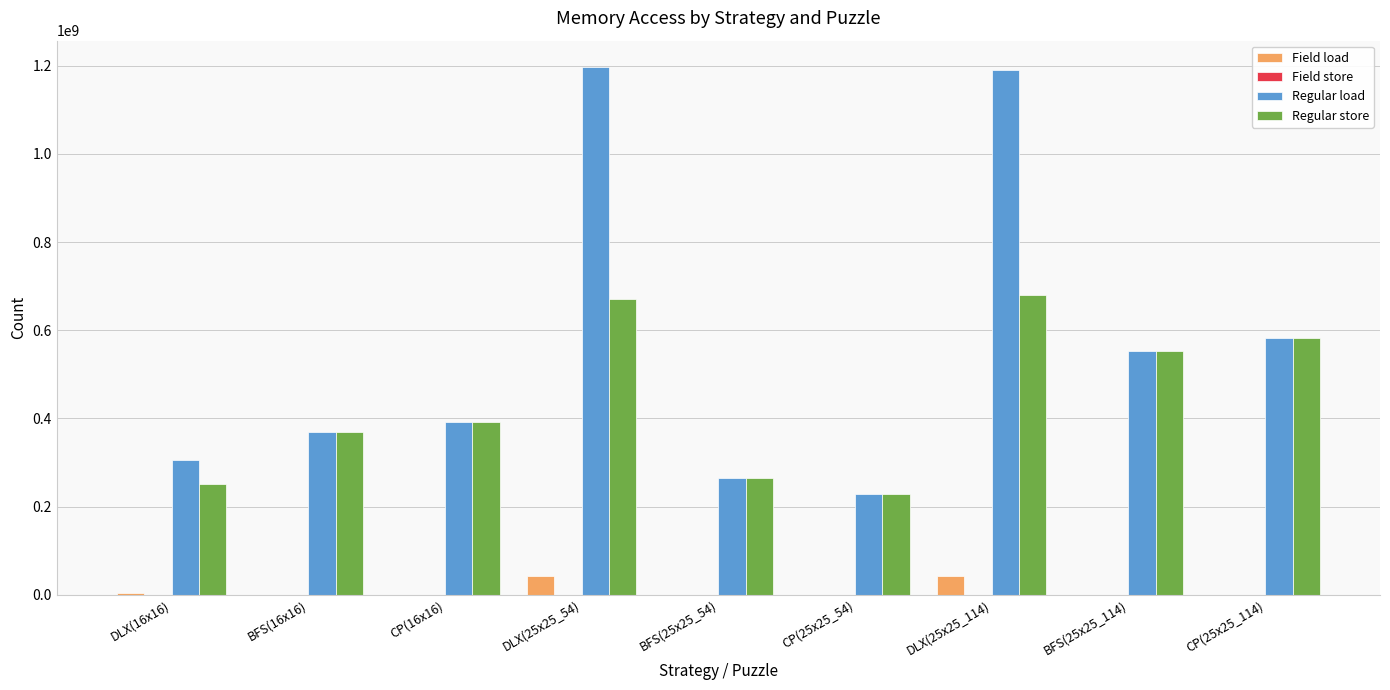

The value of Field load at DLX(25x25_114) is 43129146. True or false?

True